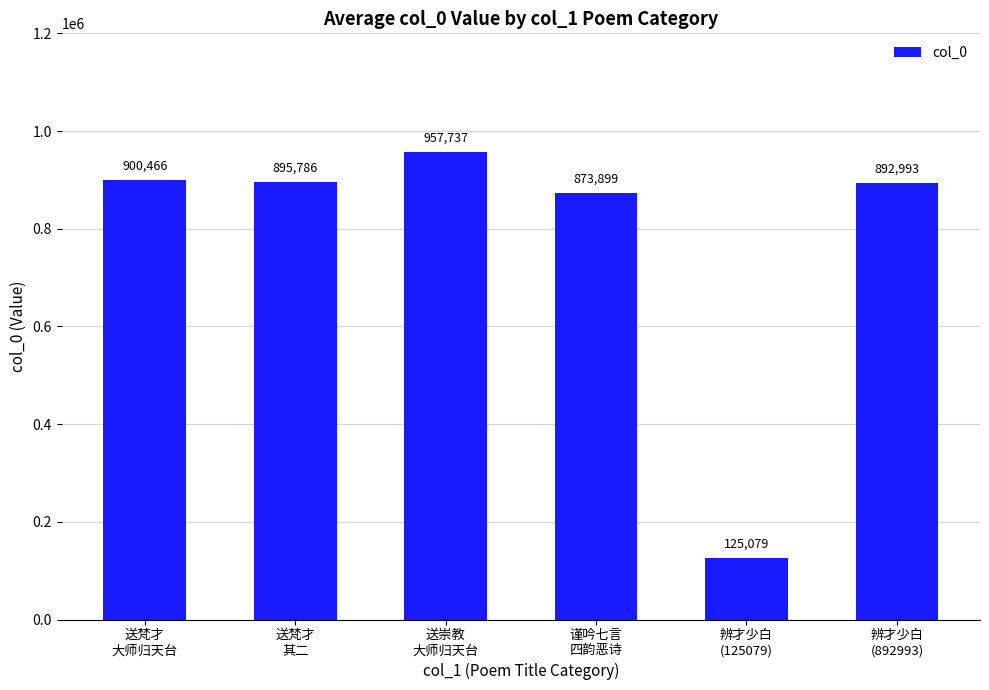

Which label corresponds to the largest value in the chart?

送崇教
大师归天台